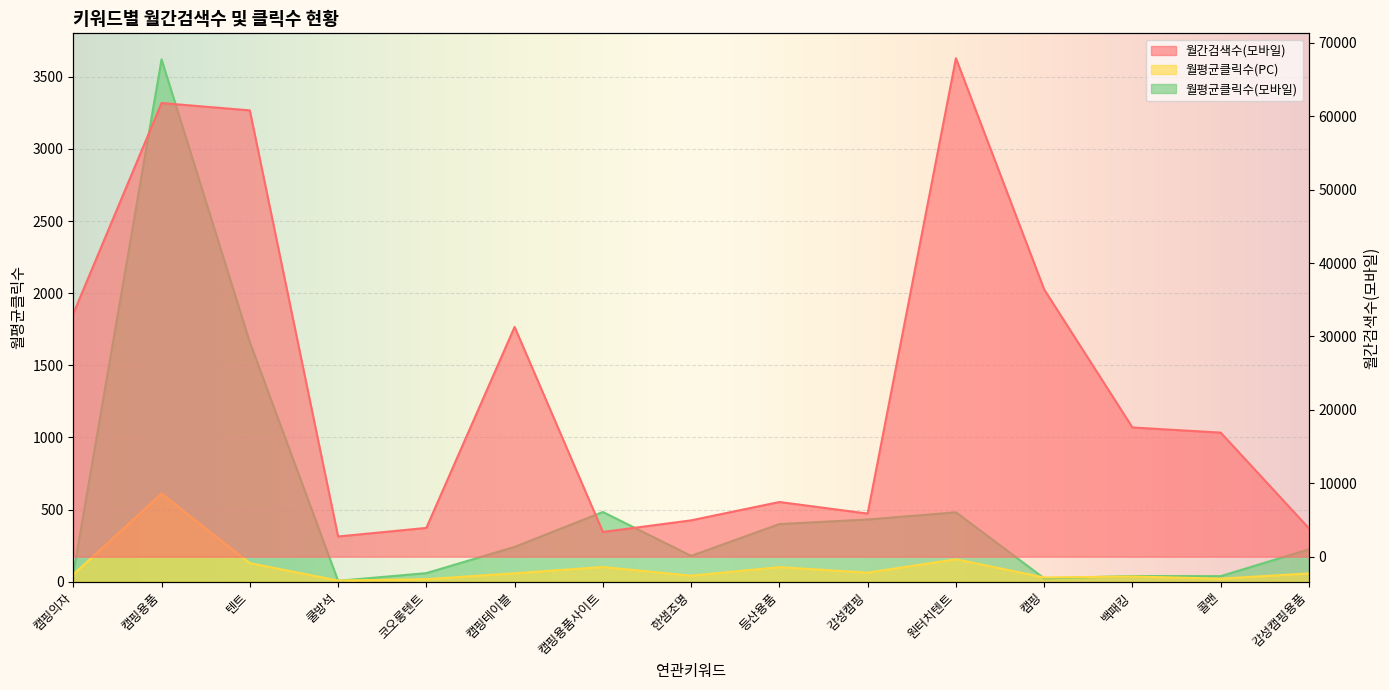

Rank the series at 캠핑 from highest to lowest value.

월간검색수(모바일), 월평균클릭수(PC), 월평균클릭수(모바일)